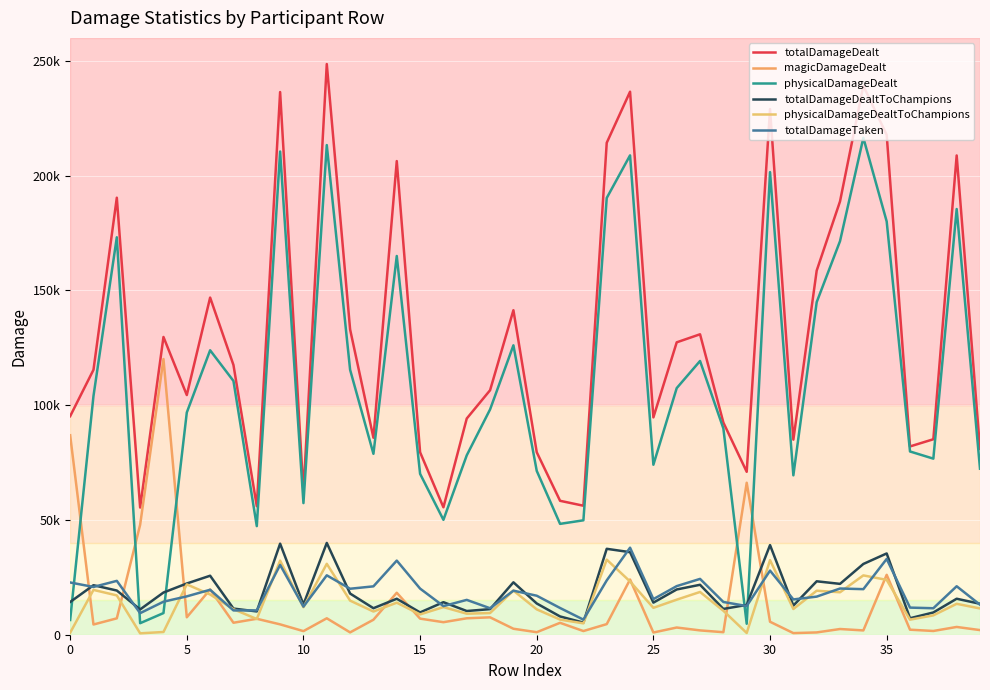

Does the chart have visible grid lines?

Yes